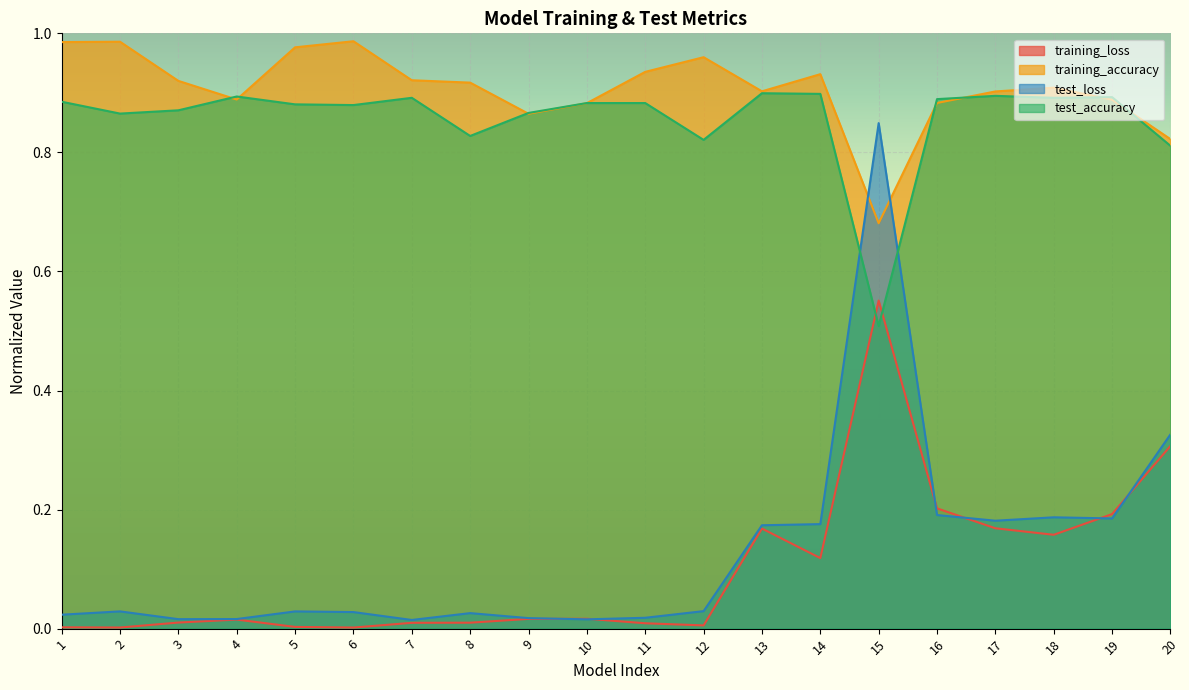

What value does the training_accuracy series have at 2?

1.0